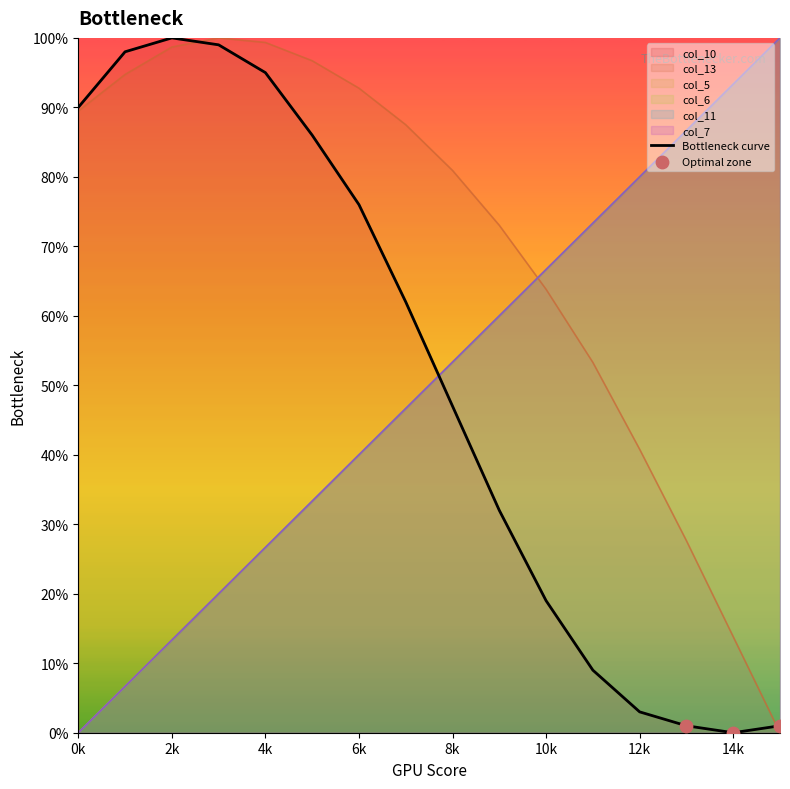

Which series has the largest total across all categories?

col_13